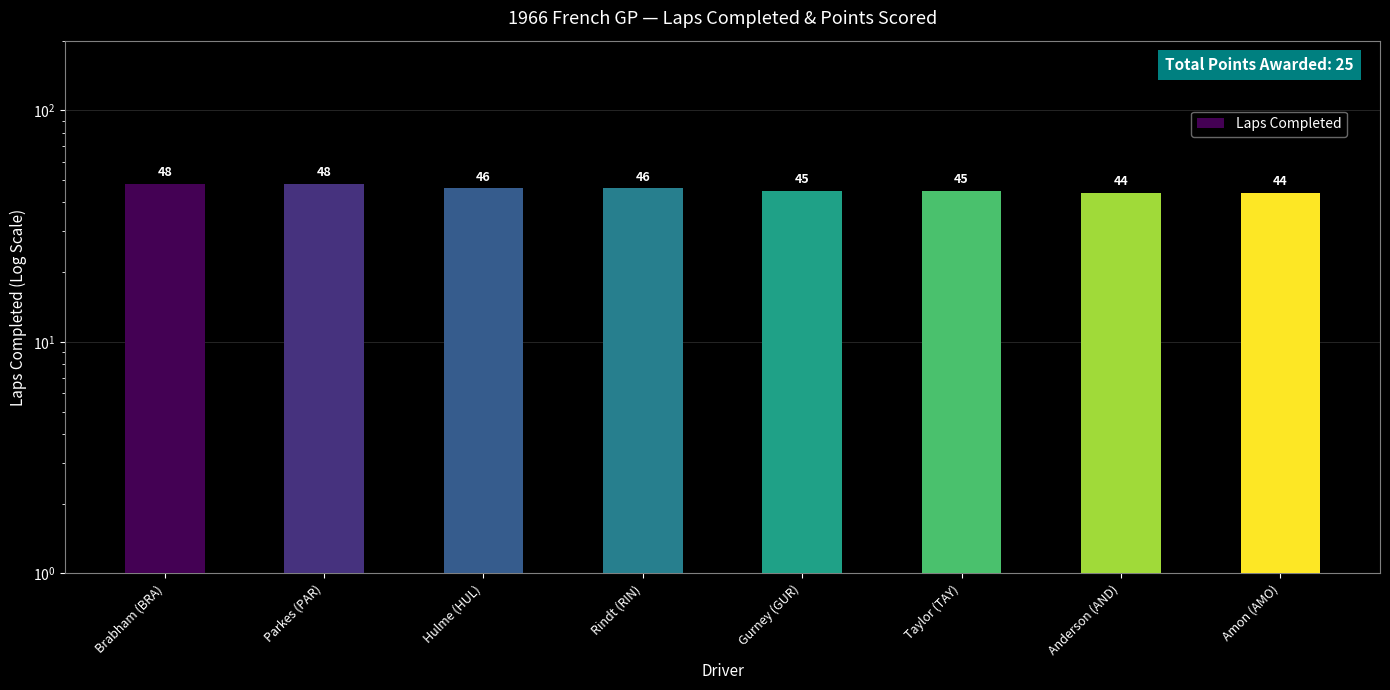

Reading left to right, list all the values displayed in this chart.

48	48	46	46	45	45	44	44